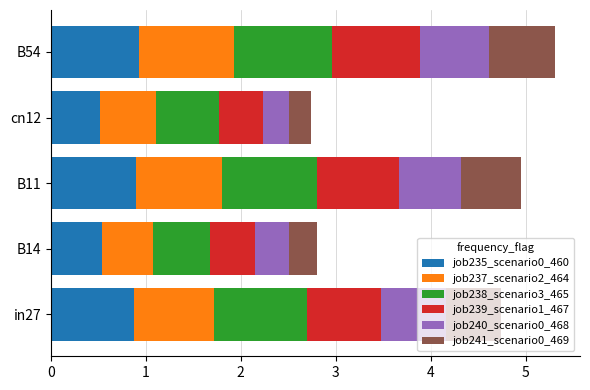

The value of job235_scenario0_460 at cn12 is 0.2. True or false?

False